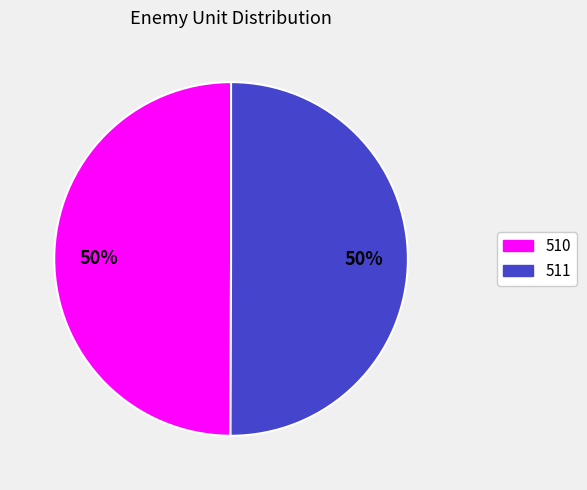

Combined, do 511 and 510 account for over 50%?

Yes